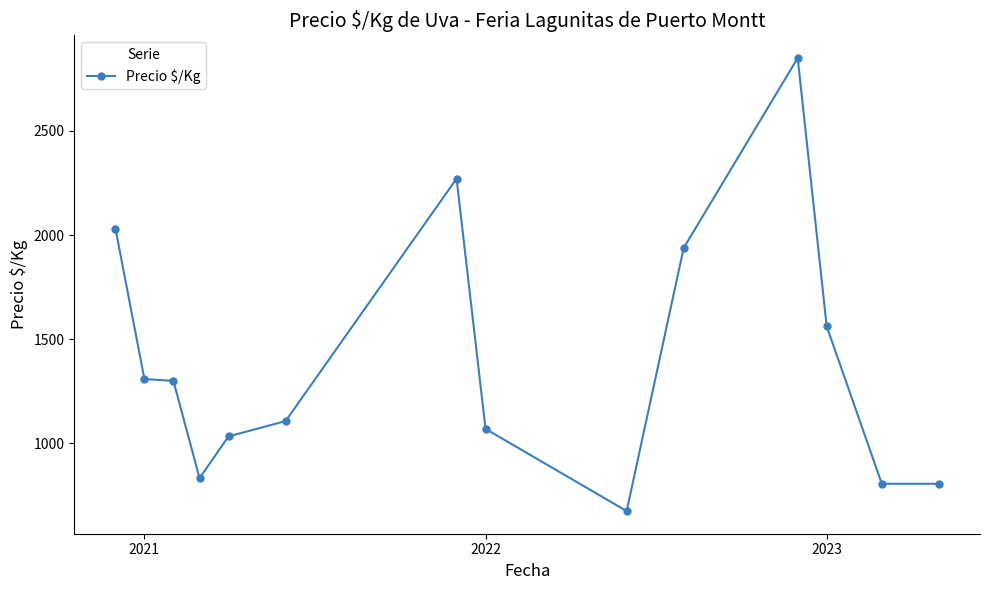

What is the smallest value displayed?

675.0